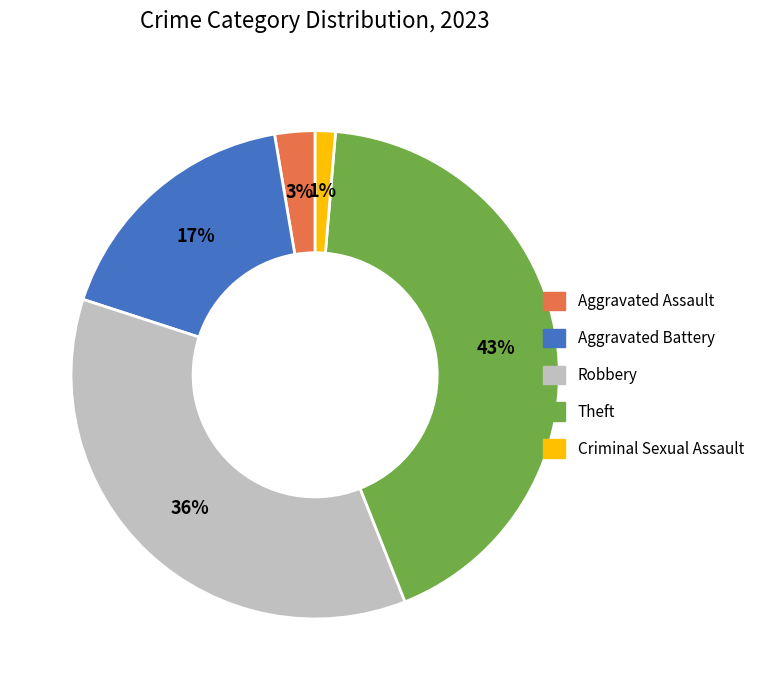

True or false: Theft accounts for 48% of the total.

False